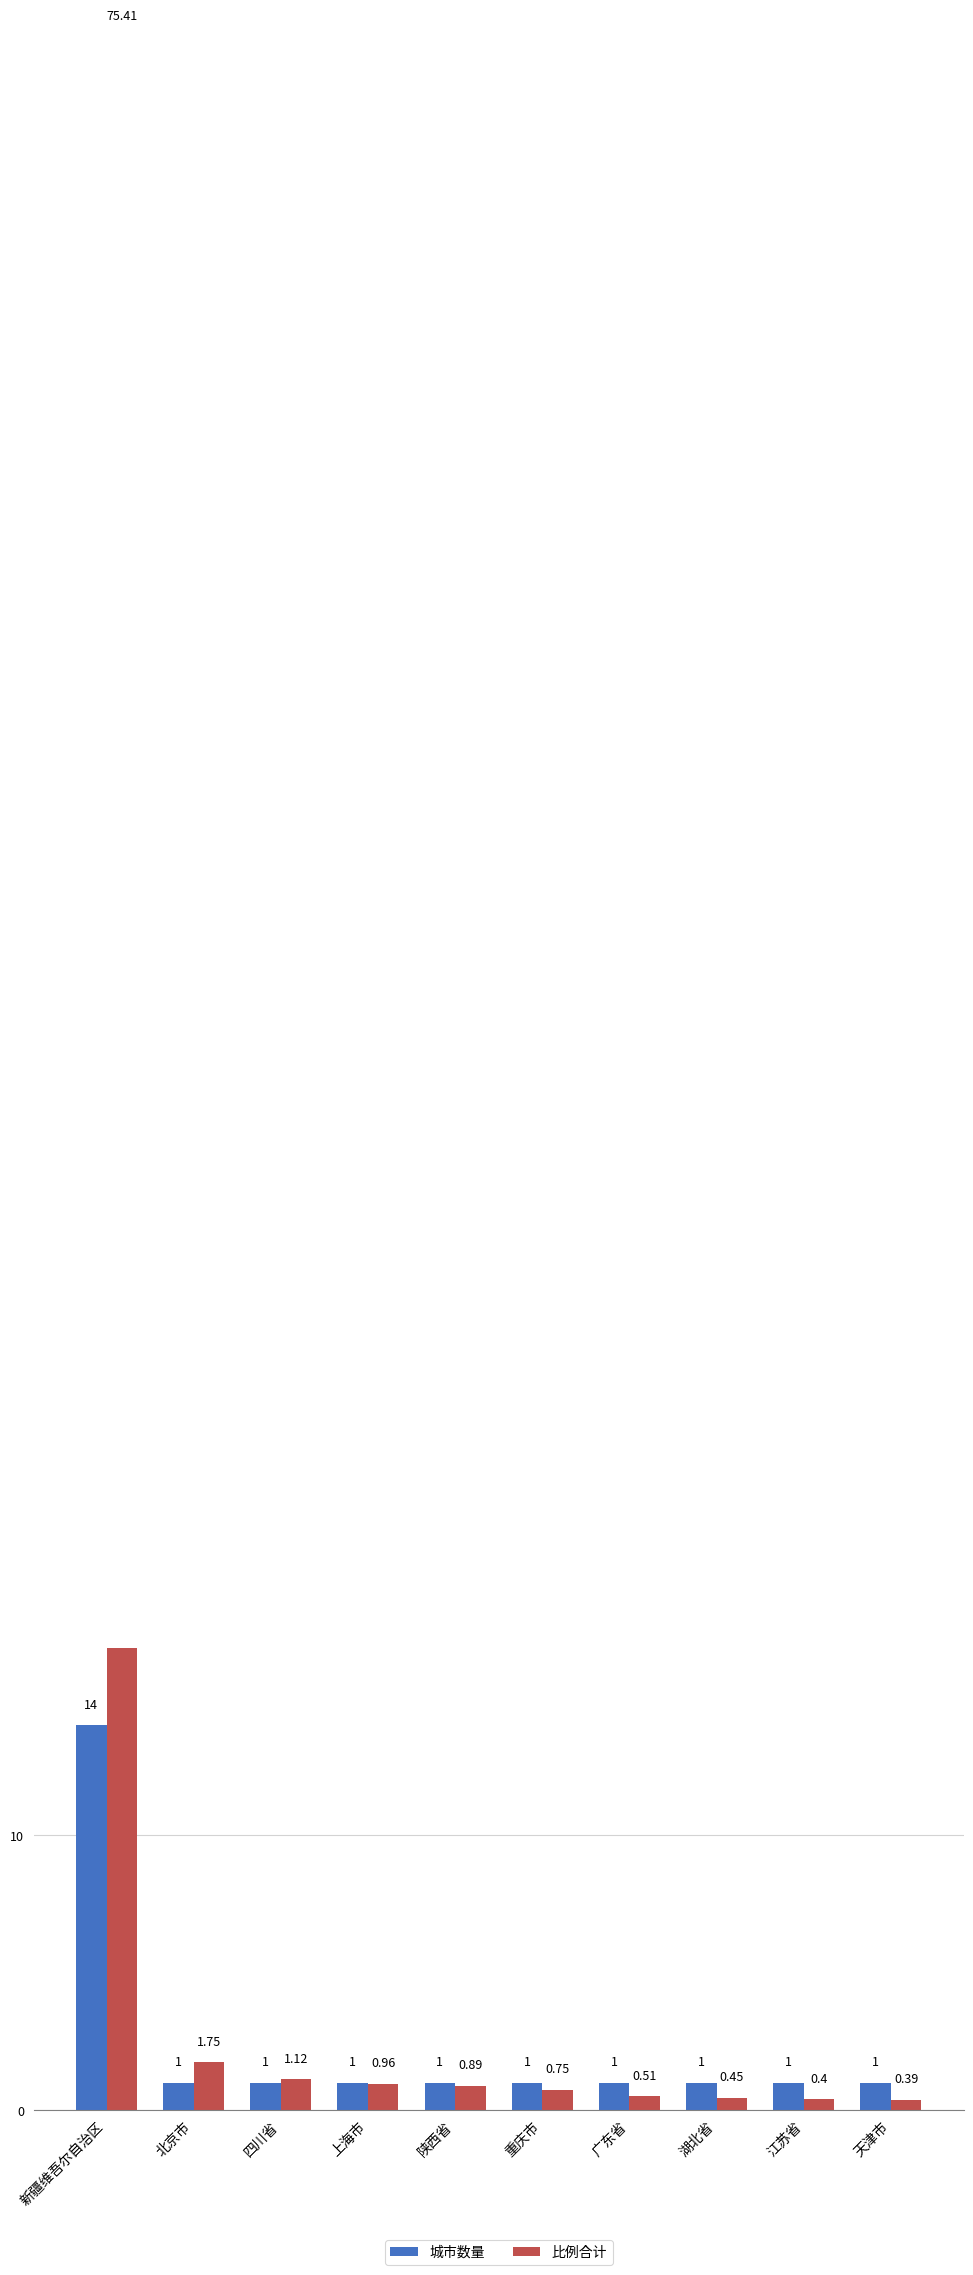

Which has a higher value, 陕西省 or 江苏省?

陕西省